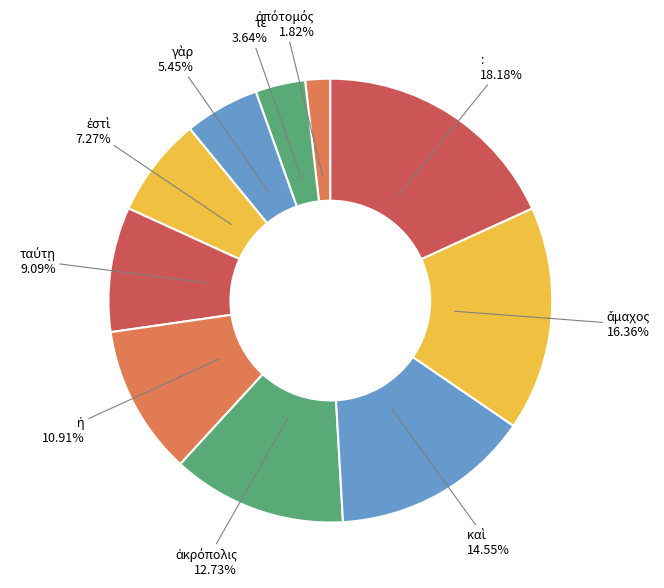

Which category has the biggest portion of the pie?

: